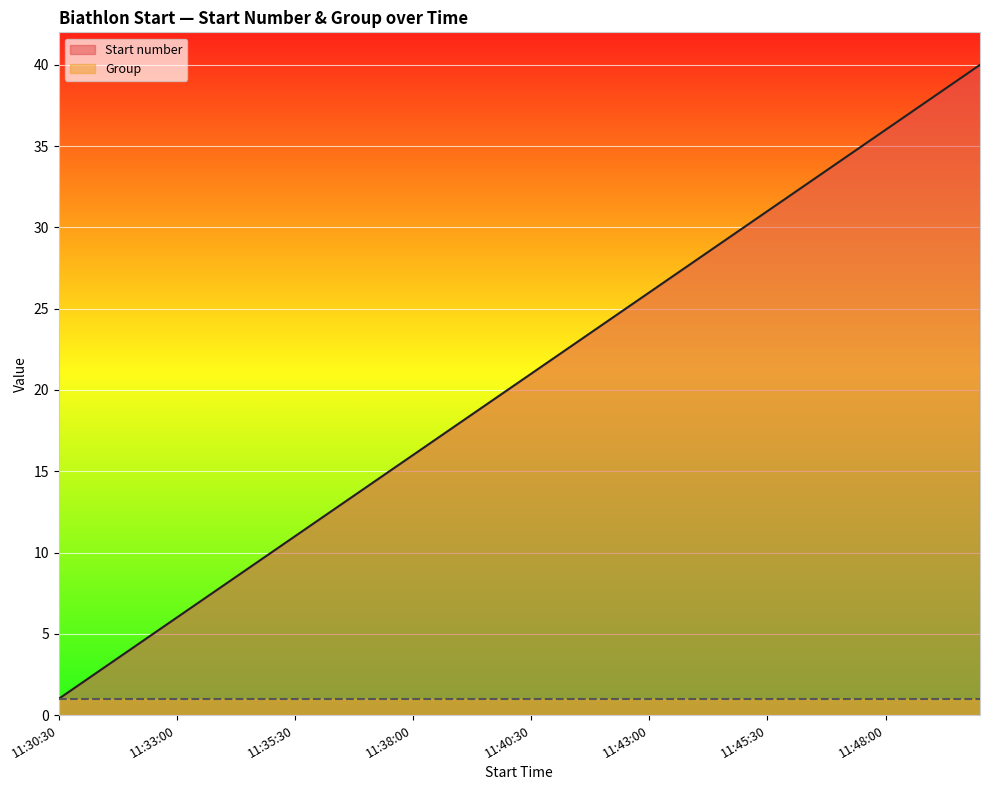

What is the maximum value shown in the chart?

40